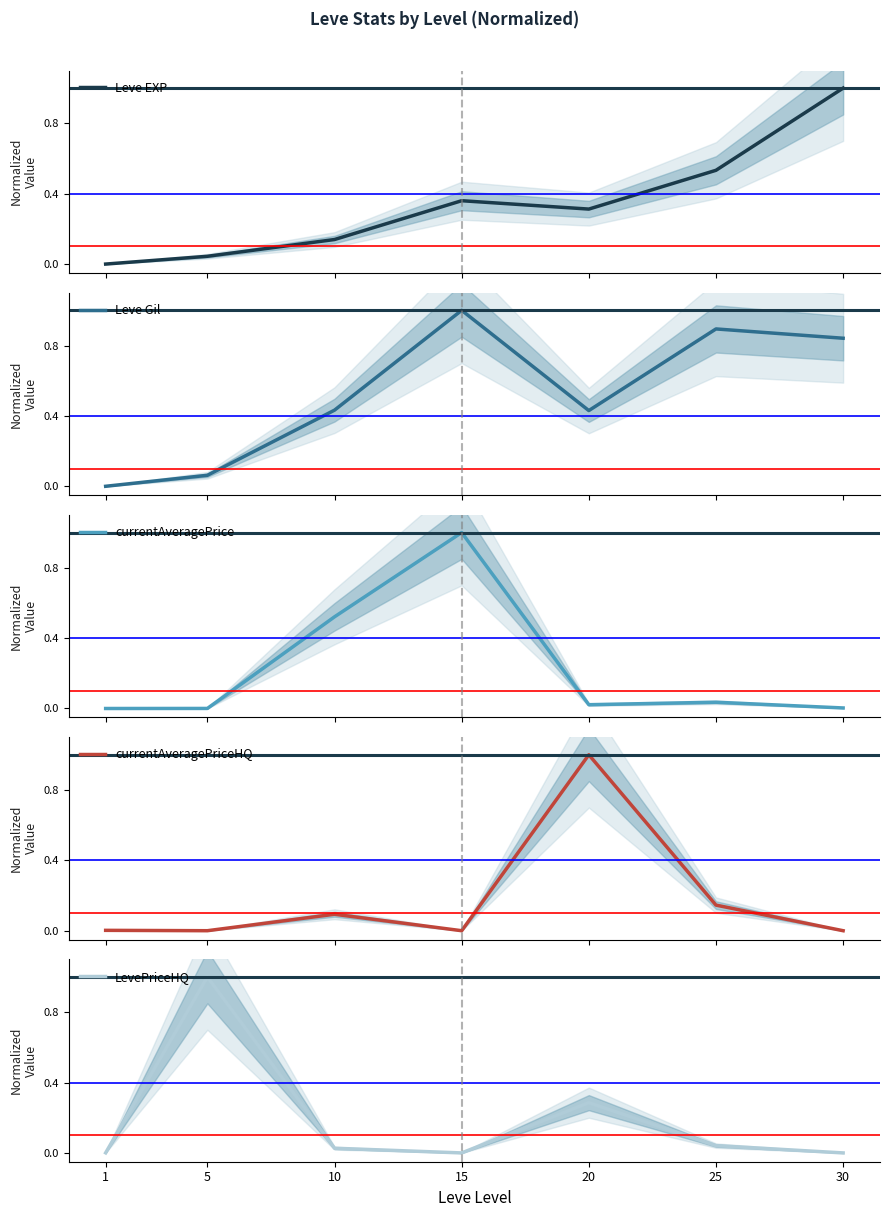

Is the value of Leve Gil at 30 greater than the value of Leve EXP at 25?

Yes